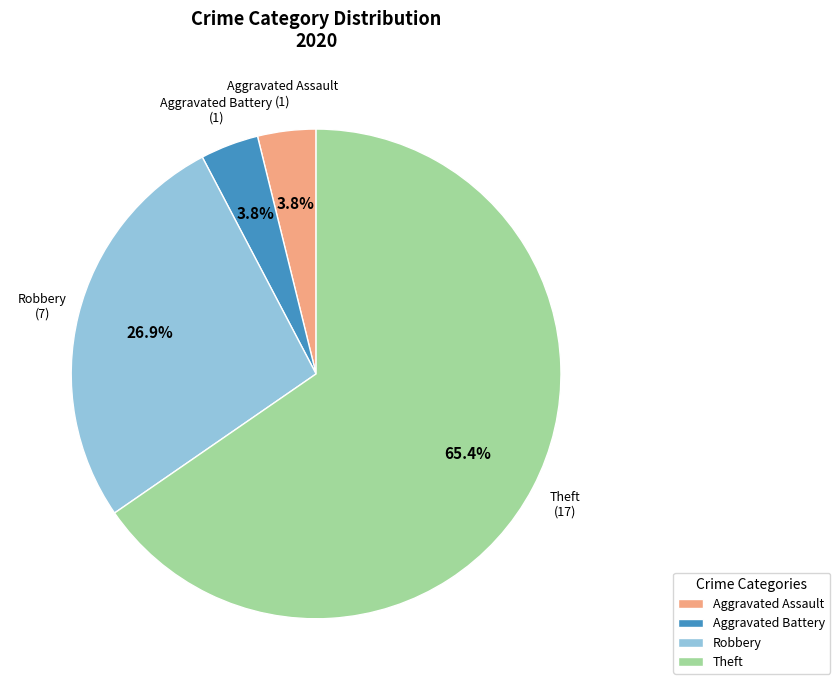

The Robbery slice represents 27% of the pie. True or false?

True